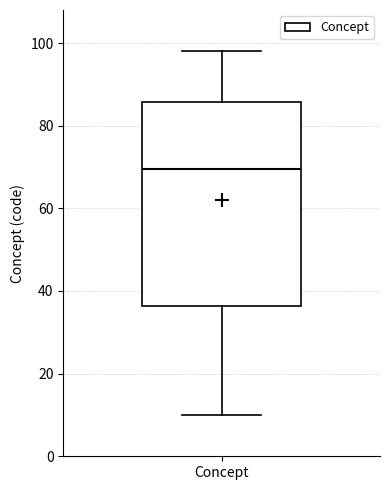

Transcribe this box plot: give where the median line is, the range the box spans, and where the two whiskers end, as read against the y-axis. The values are not printed on the chart, so give them approximately, as read against the axis.

median 70, box 36 to 86, whiskers 10 to 98